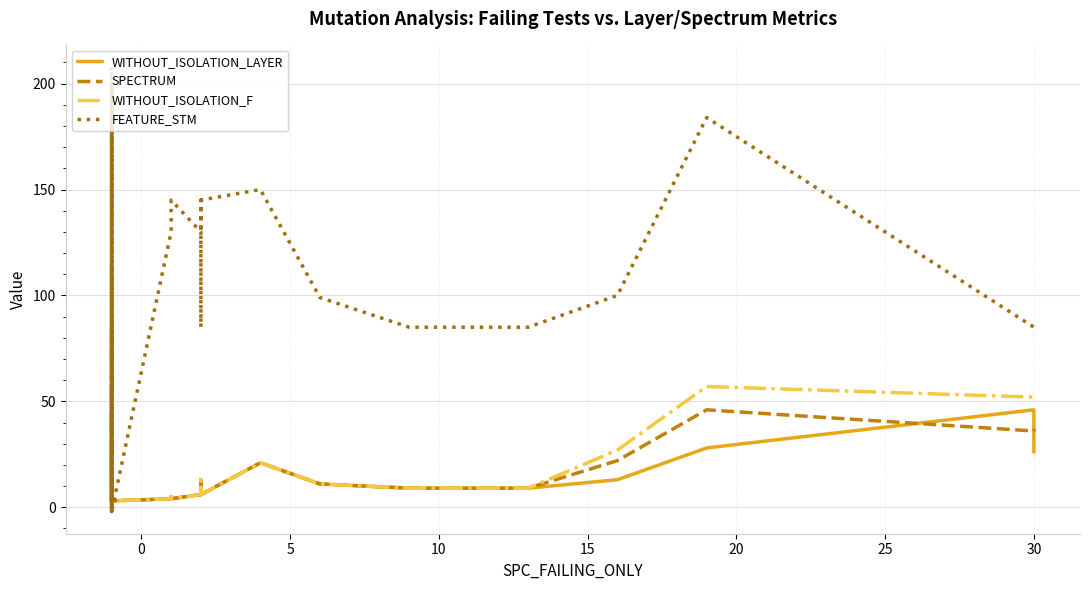

At which category does WITHOUT_ISOLATION_F reach its first local valley?

10